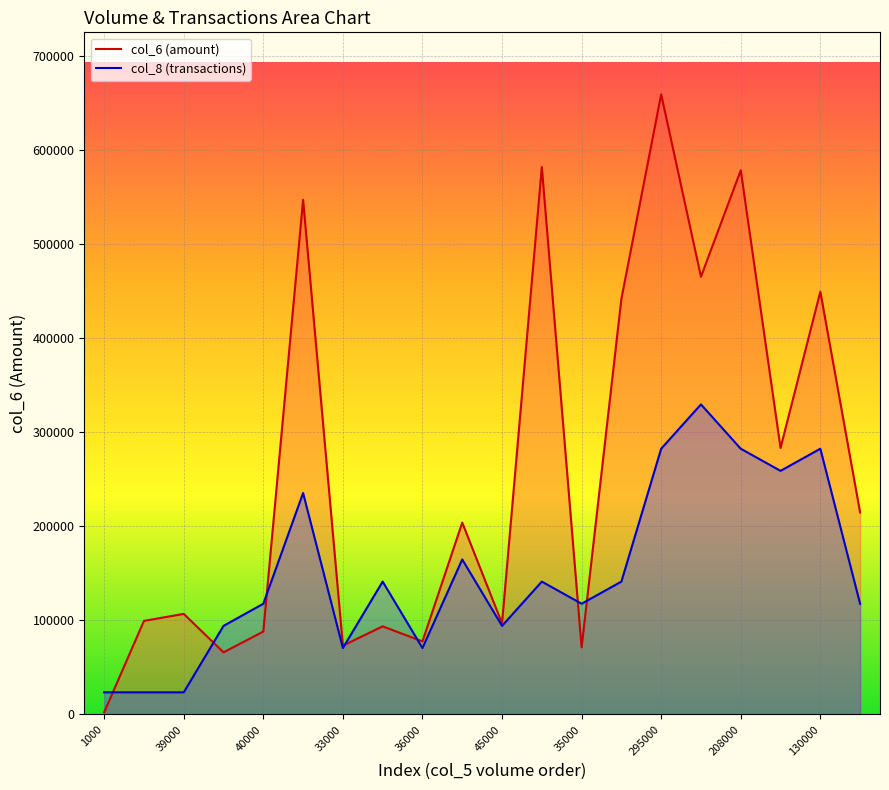

True or false: col_8 and col_6 intersect in this chart.

True